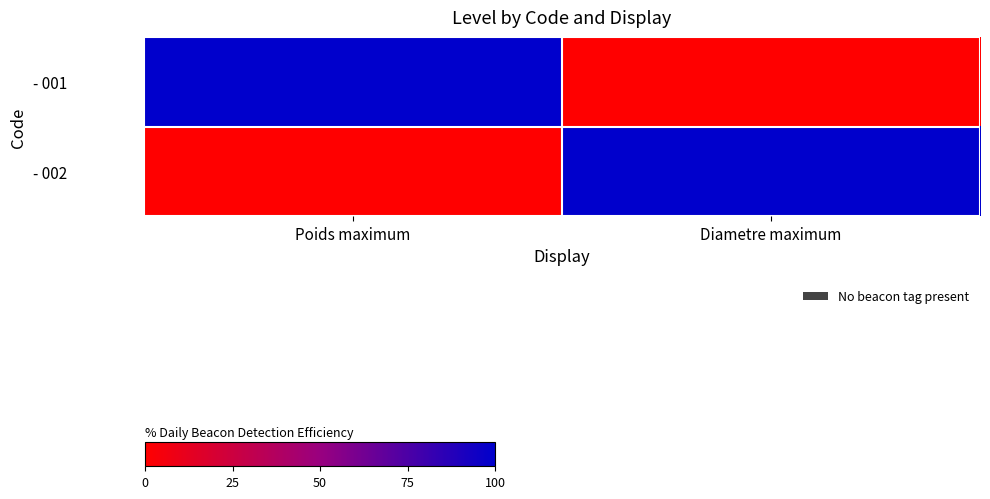

Reading left to right, what are all the values shown in this chart?

- 001: Poids maximum=1	Diametre maximum=0
- 002: Poids maximum=0	Diametre maximum=1